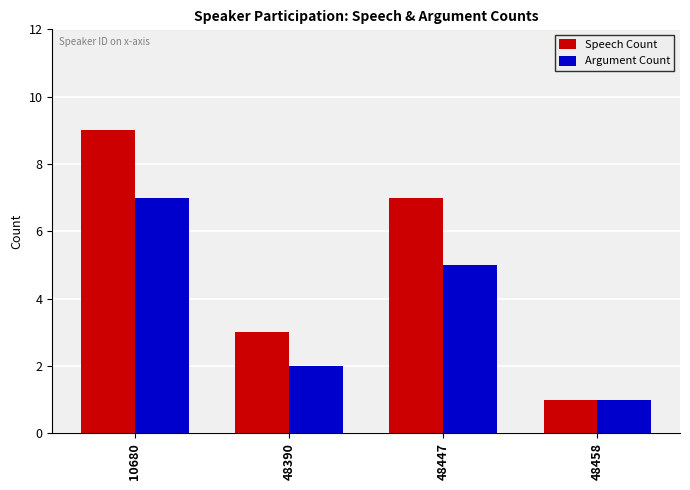

What is the spread (max minus min) of values at 48390?

1